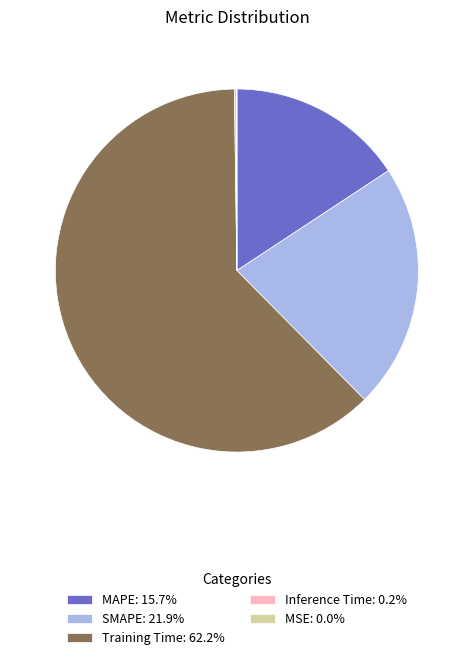

Which slice is the largest?

Training Time